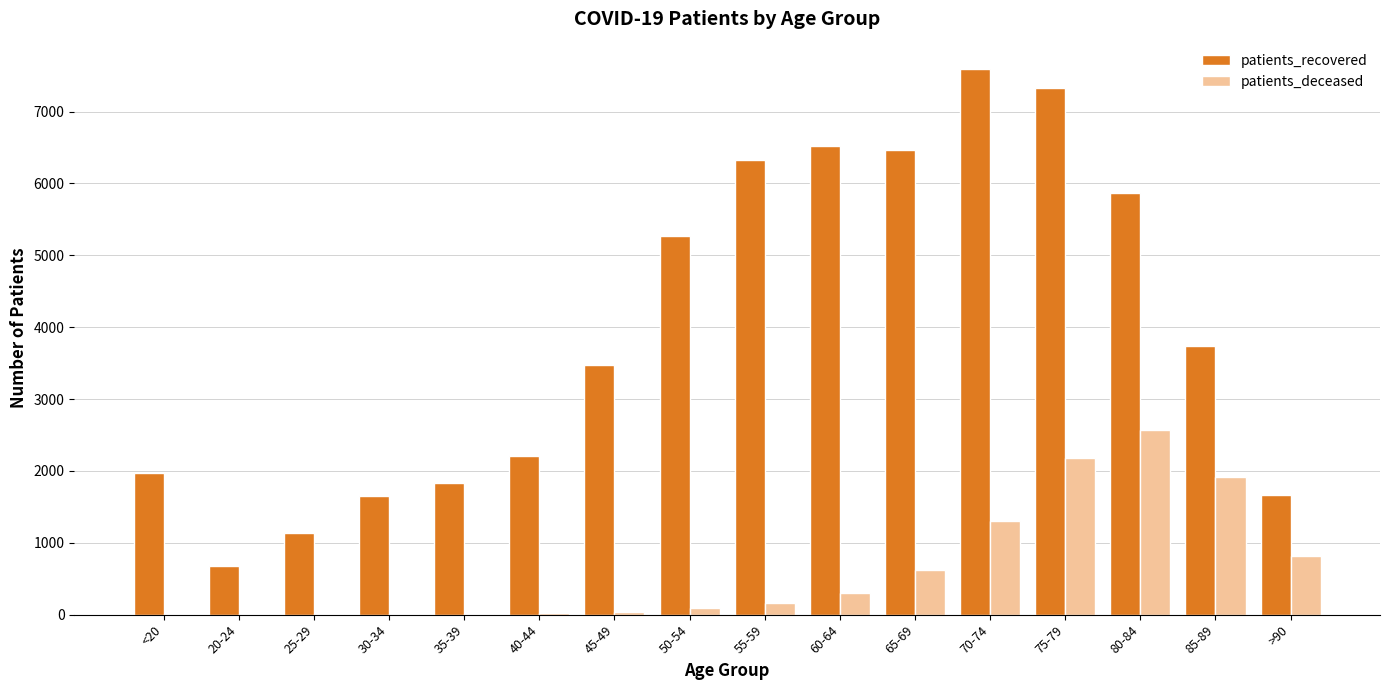

How many groups of bars are there?

16